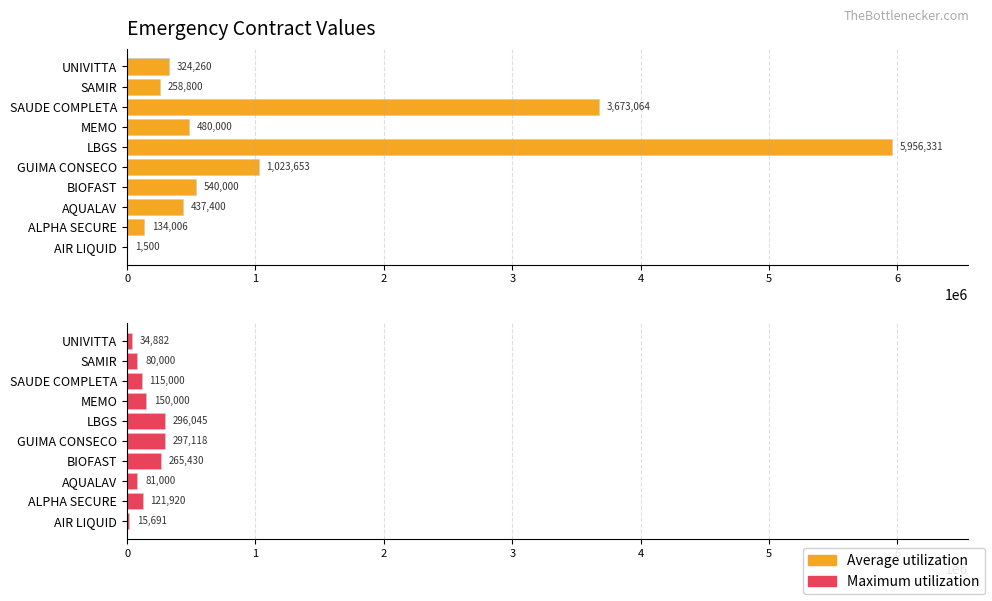

List the series in order of their peak value, highest first.

Average utilization, Maximum utilization